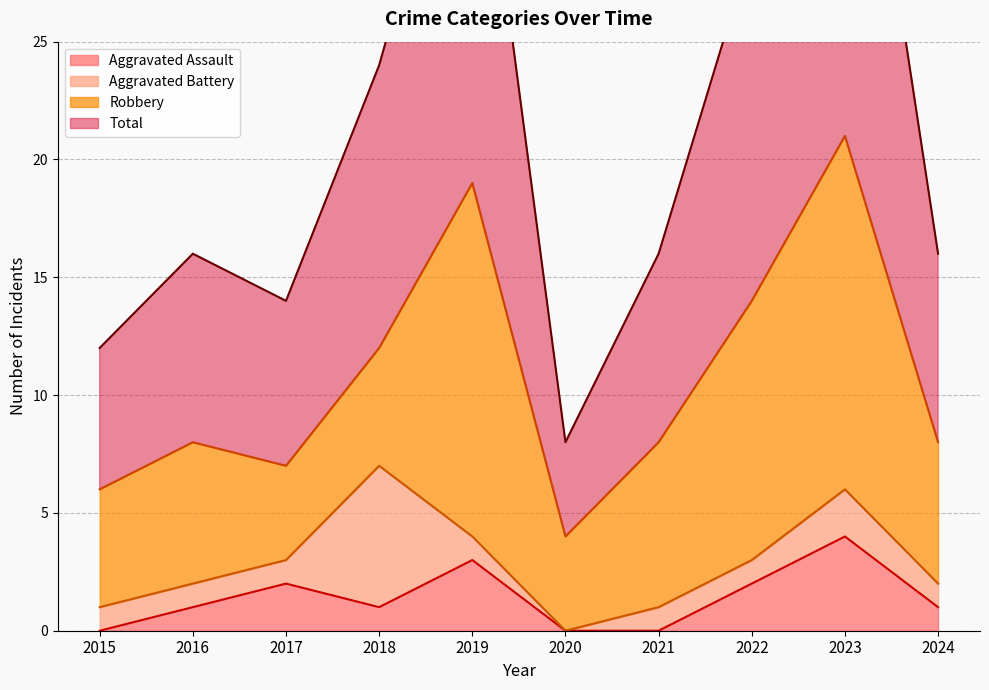

True or false: Aggravated Assault has more than 2 interior local peaks.

True